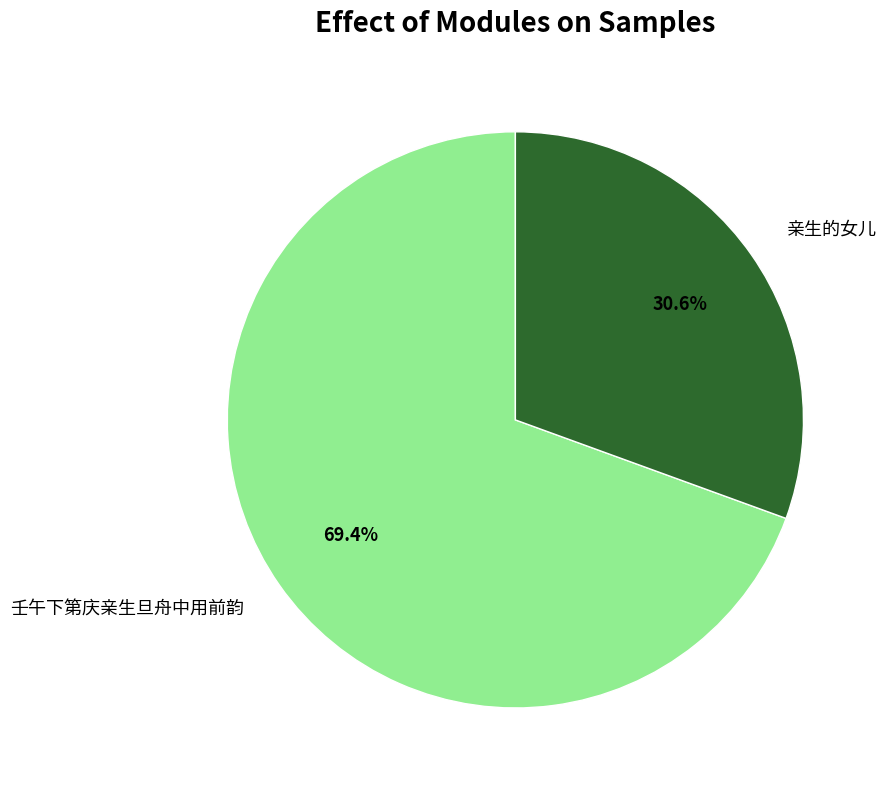

Is 亲生的女儿 the majority of the pie?

No